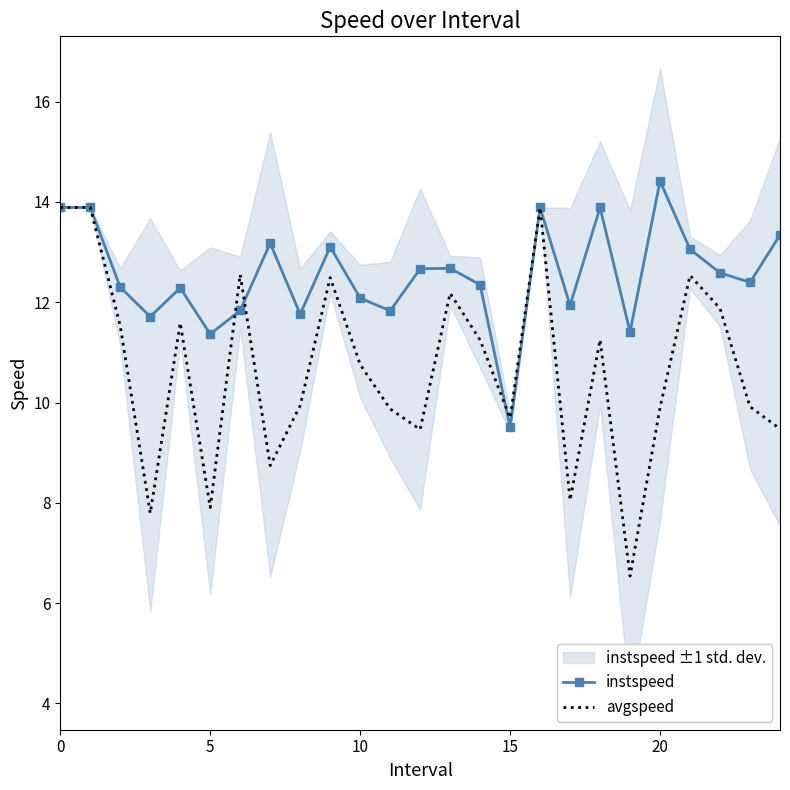

How many lines are shown in the chart?

2